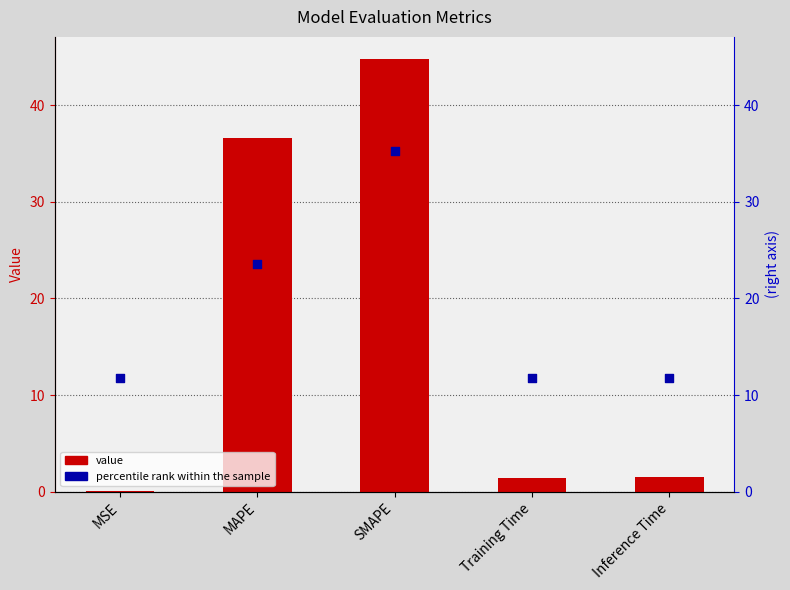

At which category is the sum across all series the highest?

SMAPE